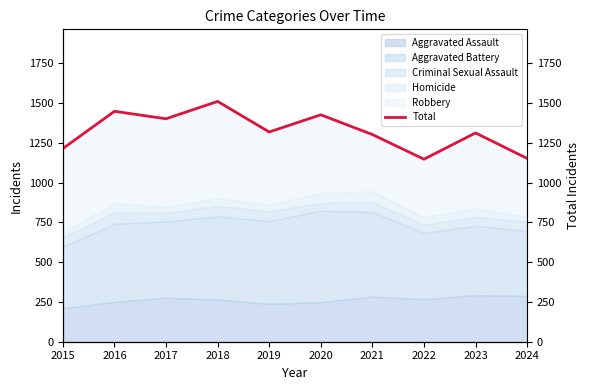

Rank the categories by value from highest to lowest.

2018, 2016, 2020, 2017, 2019, 2023, 2021, 2015, 2024, 2022